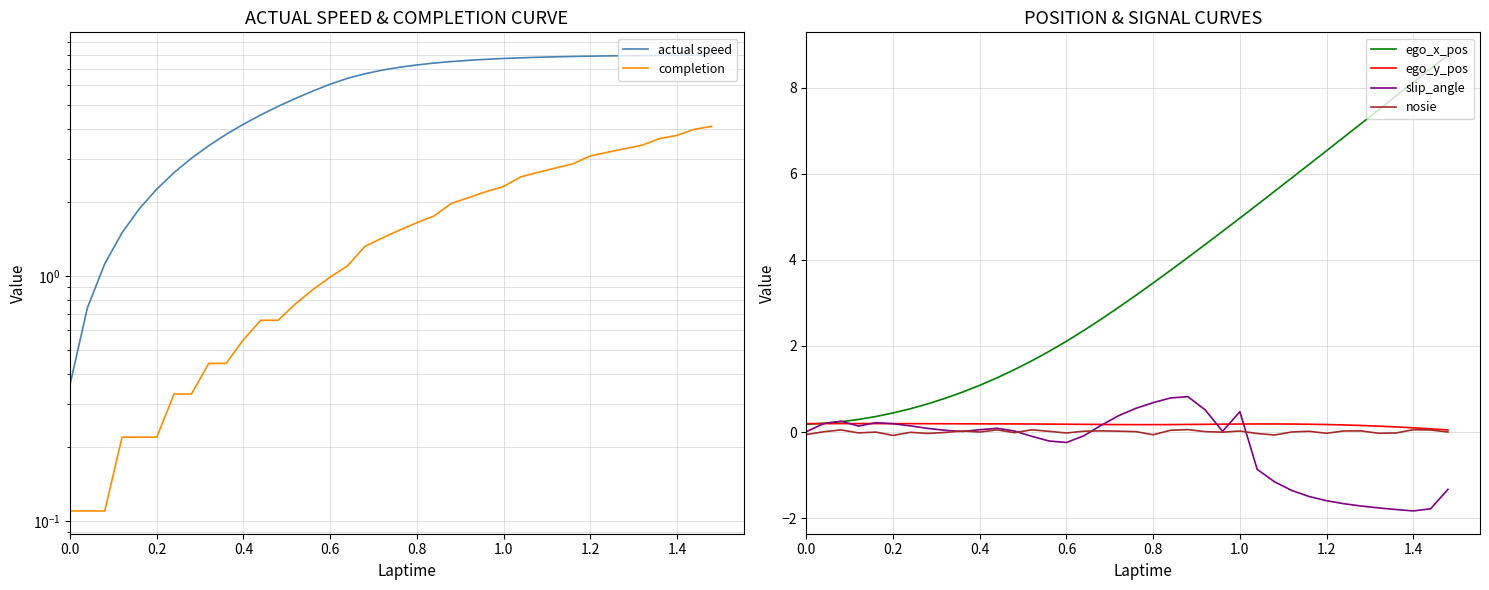

What are all the series names shown in the legend?

actual speed, completion, ego_x_pos, ego_y_pos, slip_angle, nosie